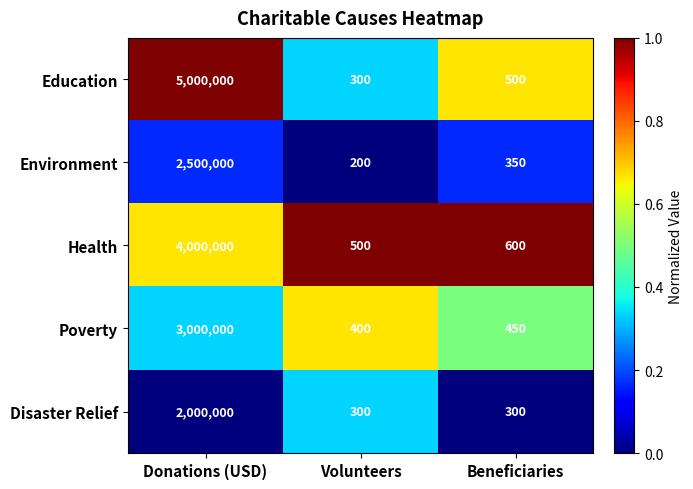

Is it true that Health equals 4000000 at Donations (USD)?

True